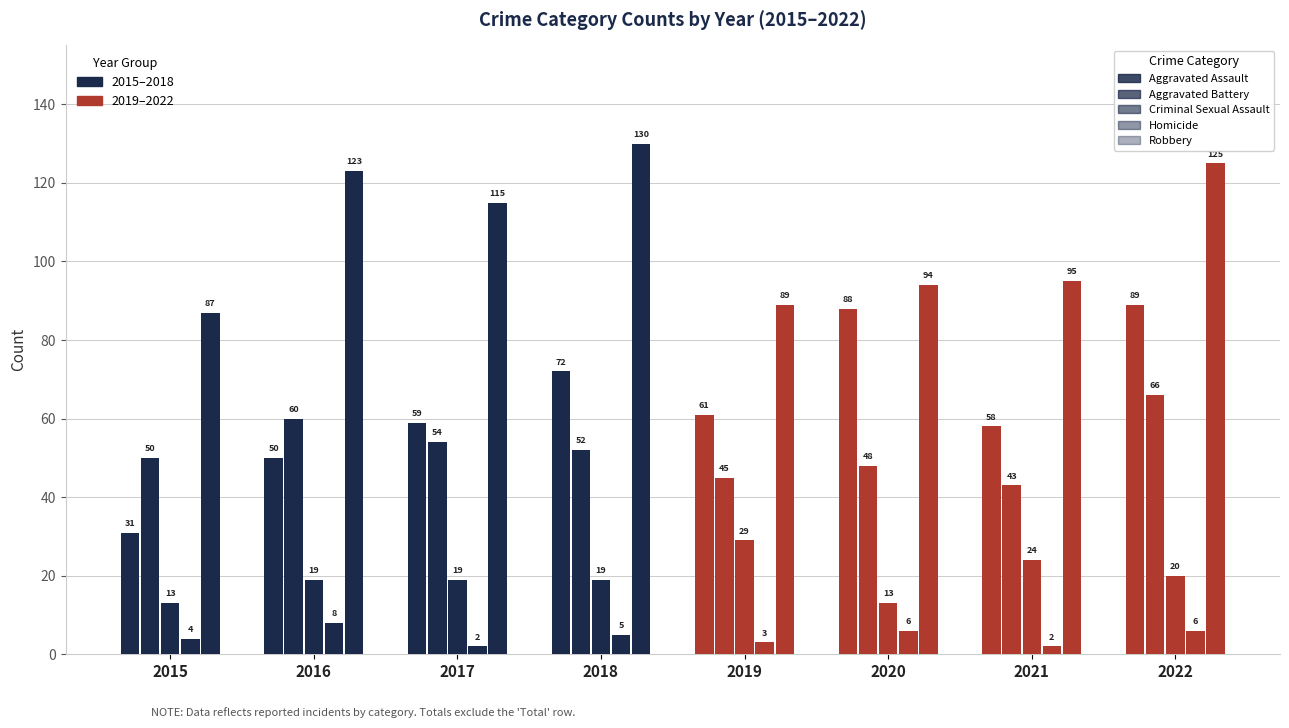

How many bars are there in each group?

5